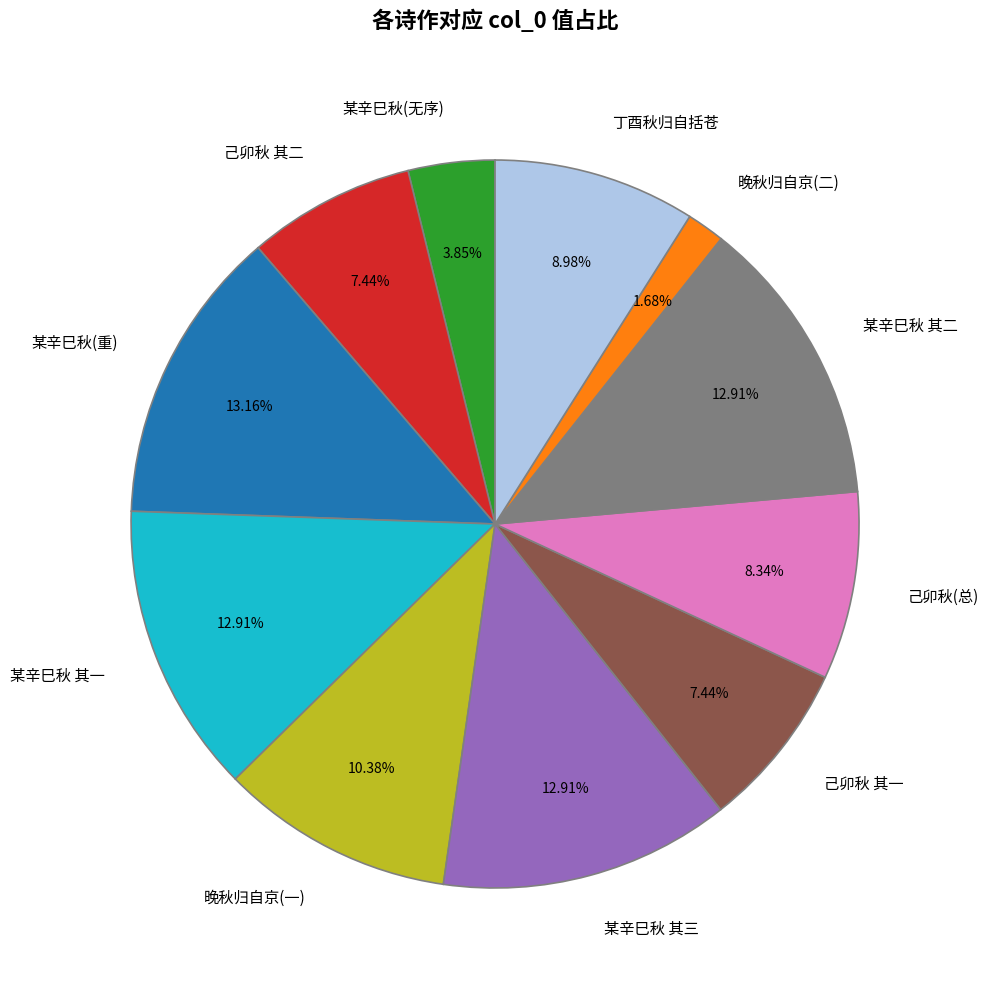

Between 丁酉秋归自括苍 and 某辛巳秋 其二, which is larger?

某辛巳秋 其二